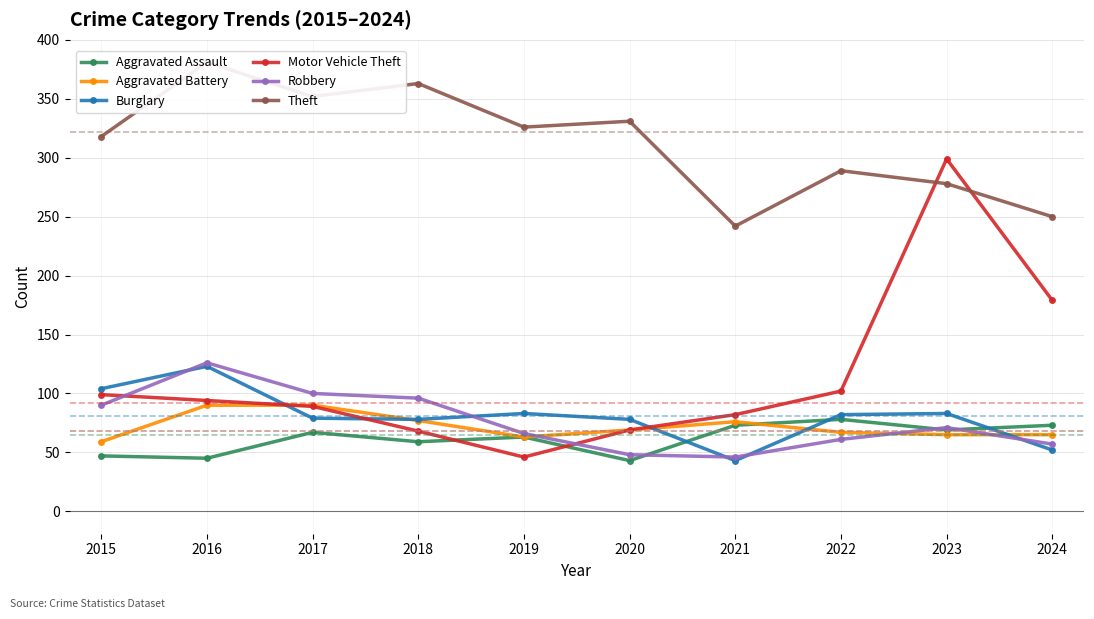

At which category is the sum across all series the highest?

2023